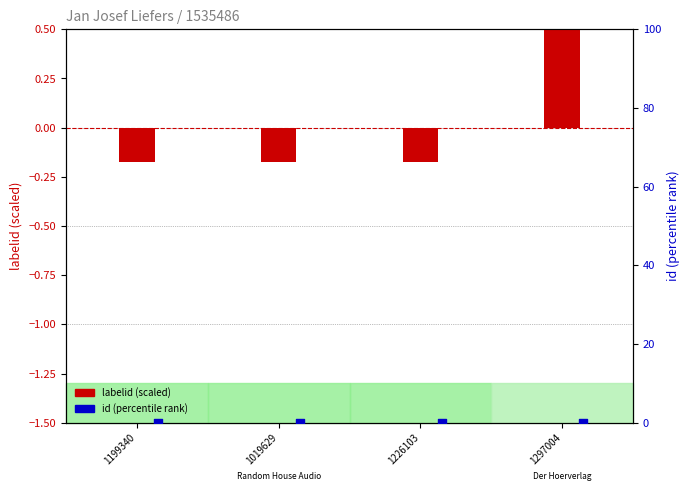

At which category is the sum across all series the highest?

1297004